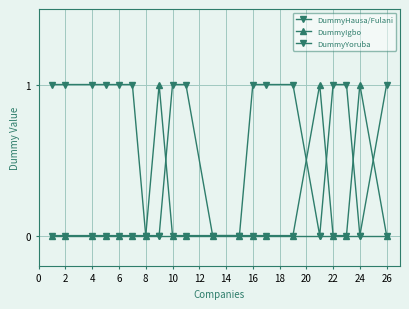

Count the number of categories in the chart.

20